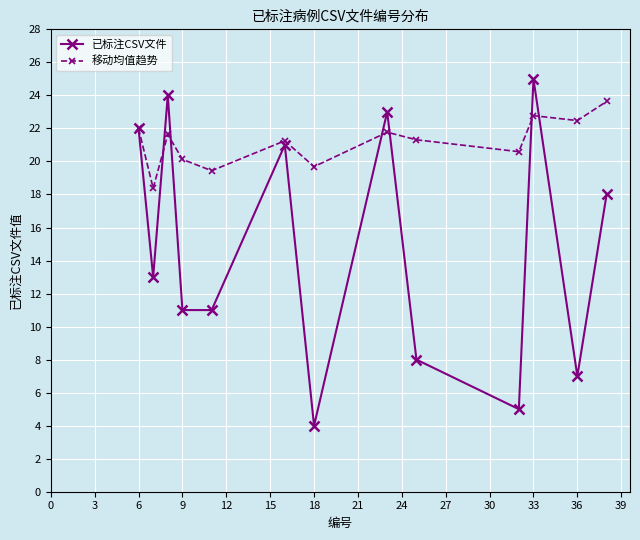

What is the smallest value displayed?

4.0